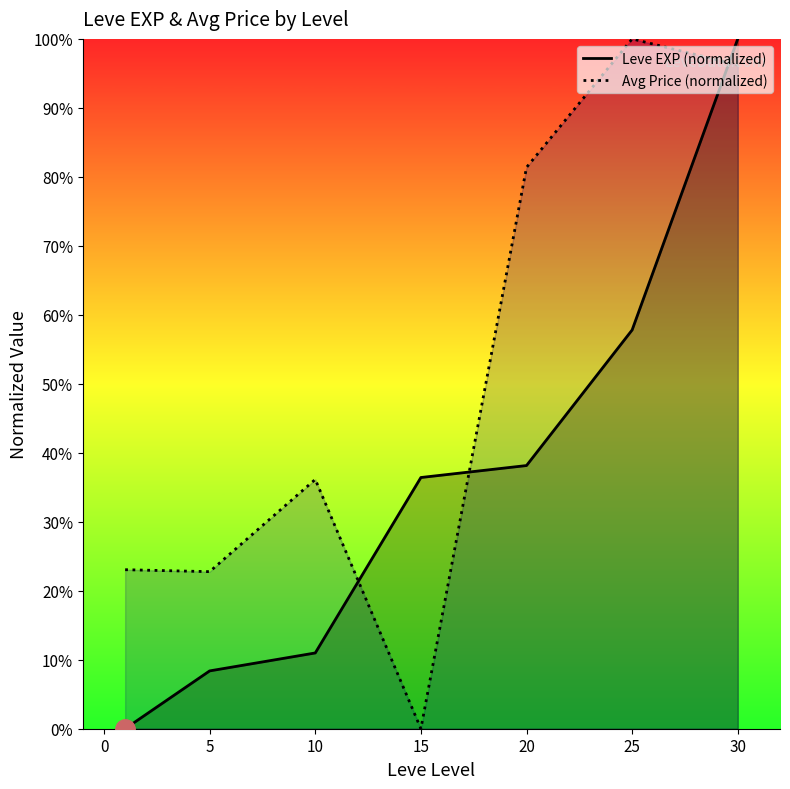

True or false: Leve EXP (normalized) has more than 1 points higher than both neighbors.

False